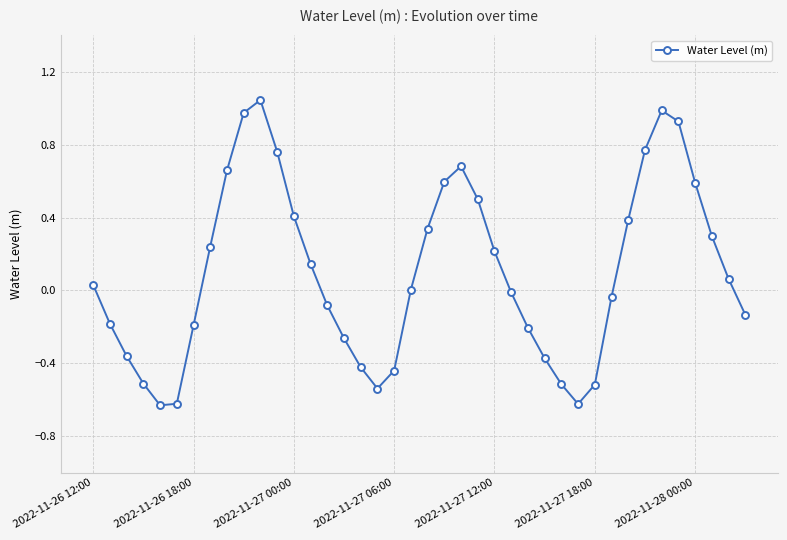

How many distinct data groups are displayed?

1